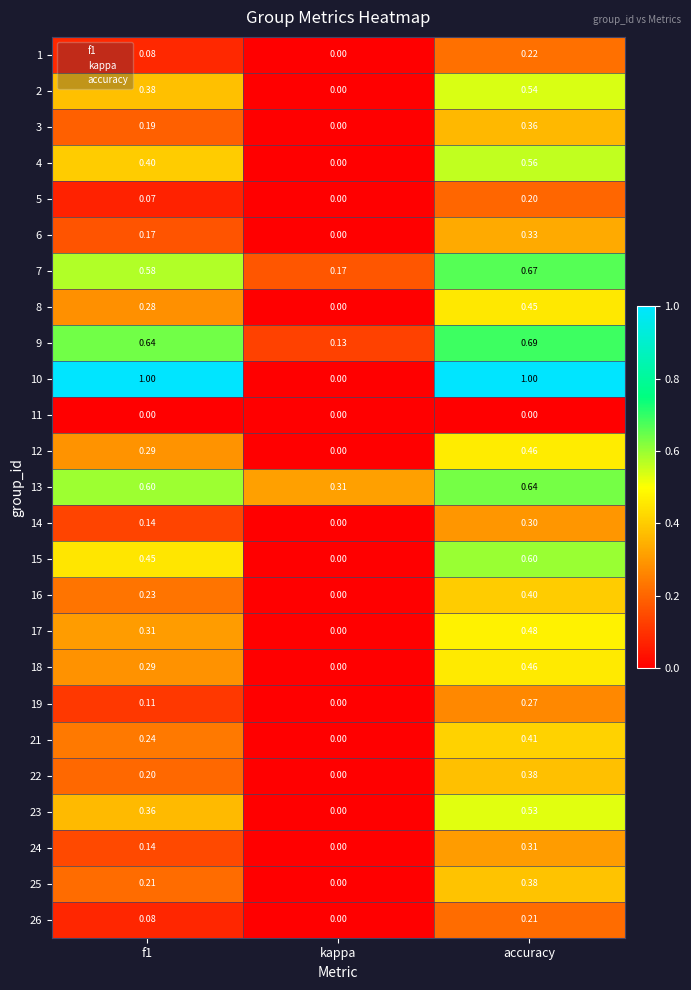

How many positive values does the 1 series have?

2